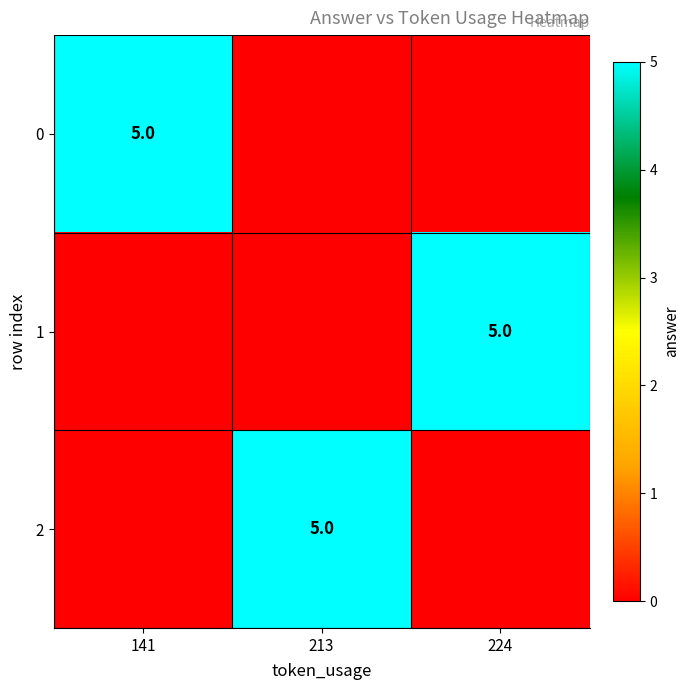

The value of 1 at 224 is 1. True or false?

False